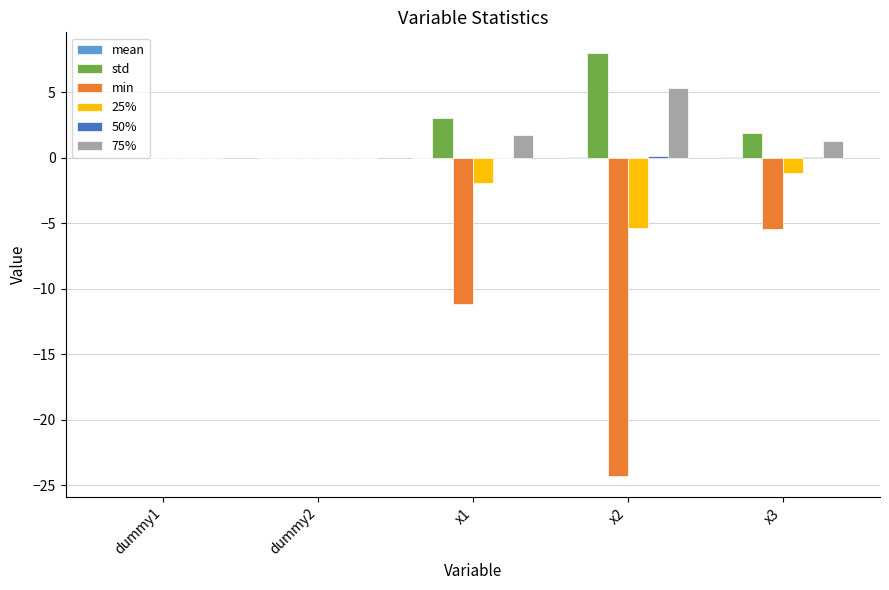

Where is min nearest to the value -12?

x1